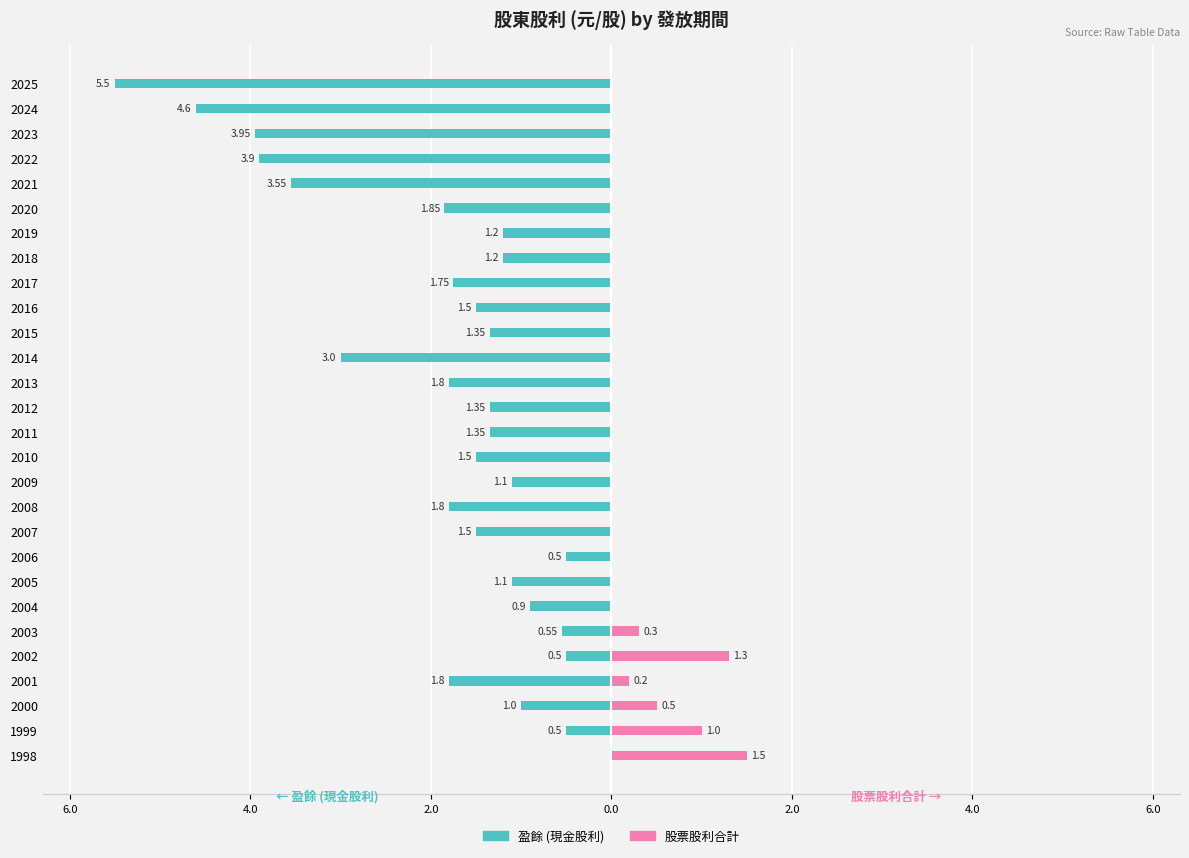

How many series are shown in this chart?

2